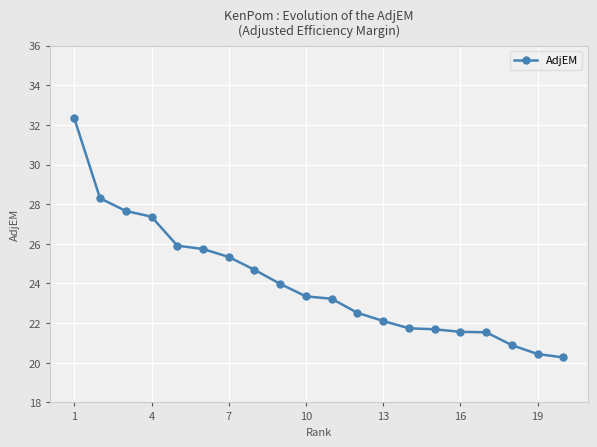

What is the maximum value shown in the chart?

32.3